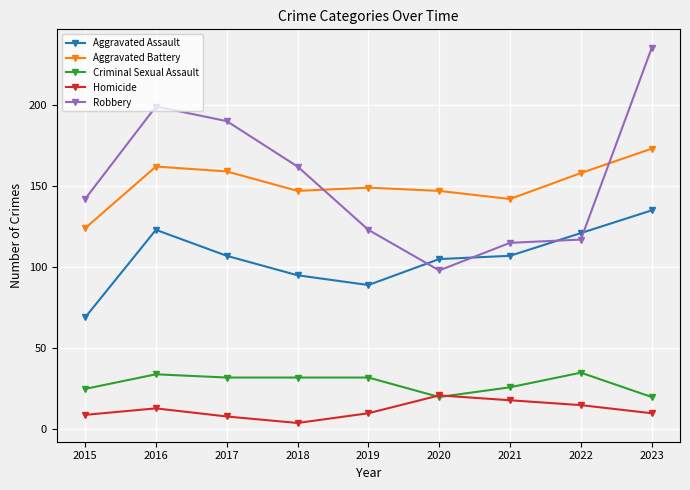

Between 2015 and 2022, which series saw the biggest shift?

Aggravated Assault